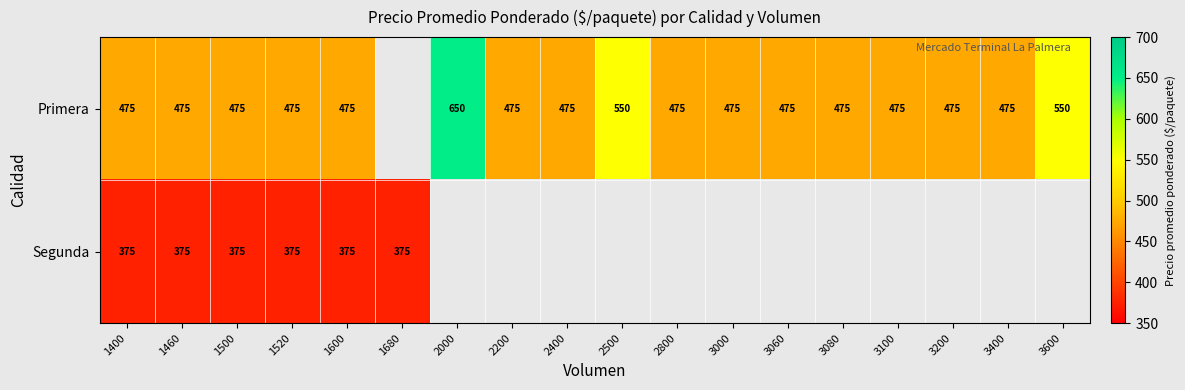

True or false: Primera has a value of 475 at 1520.

True